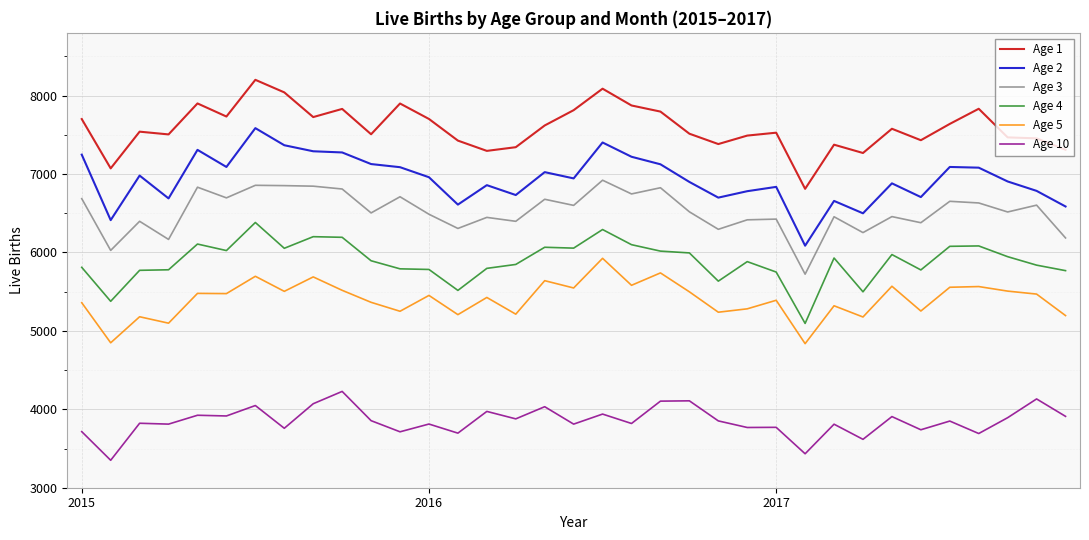

List the series in order of their peak value, lowest first.

Age 10, Age 5, Age 4, Age 3, Age 2, Age 1